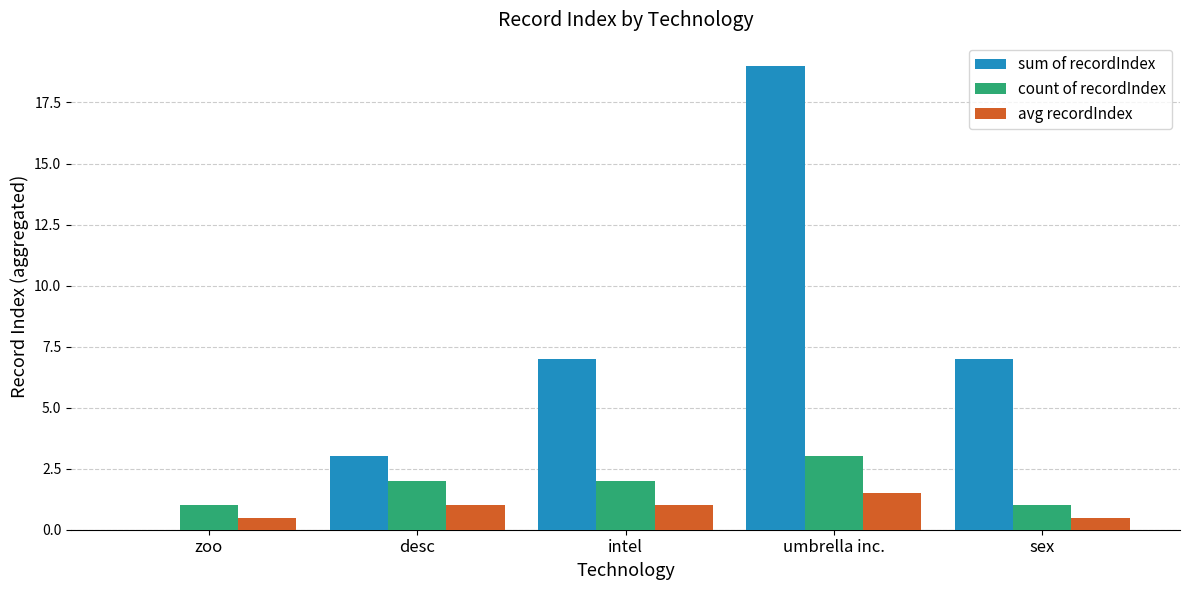

Which category has the highest value across all series?

umbrella inc.